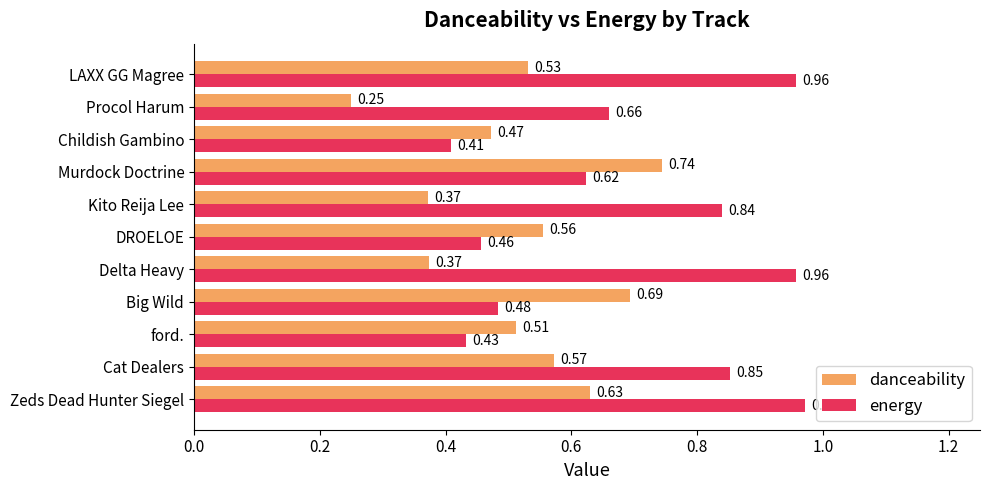

Which series has the largest total across all categories?

energy